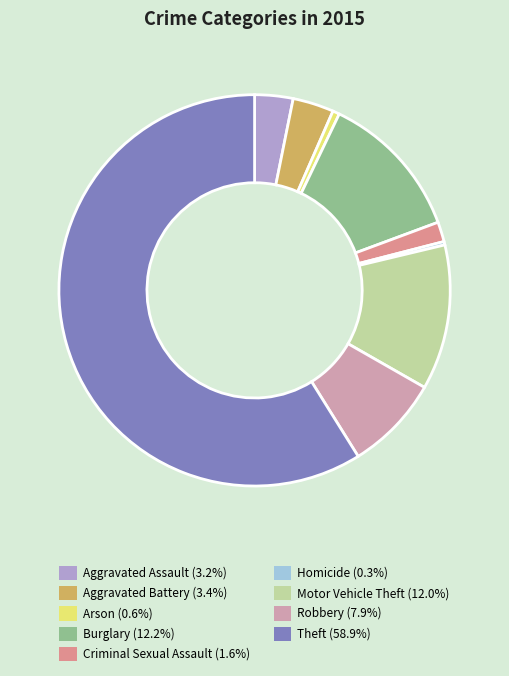

Which slice is the largest?

Theft